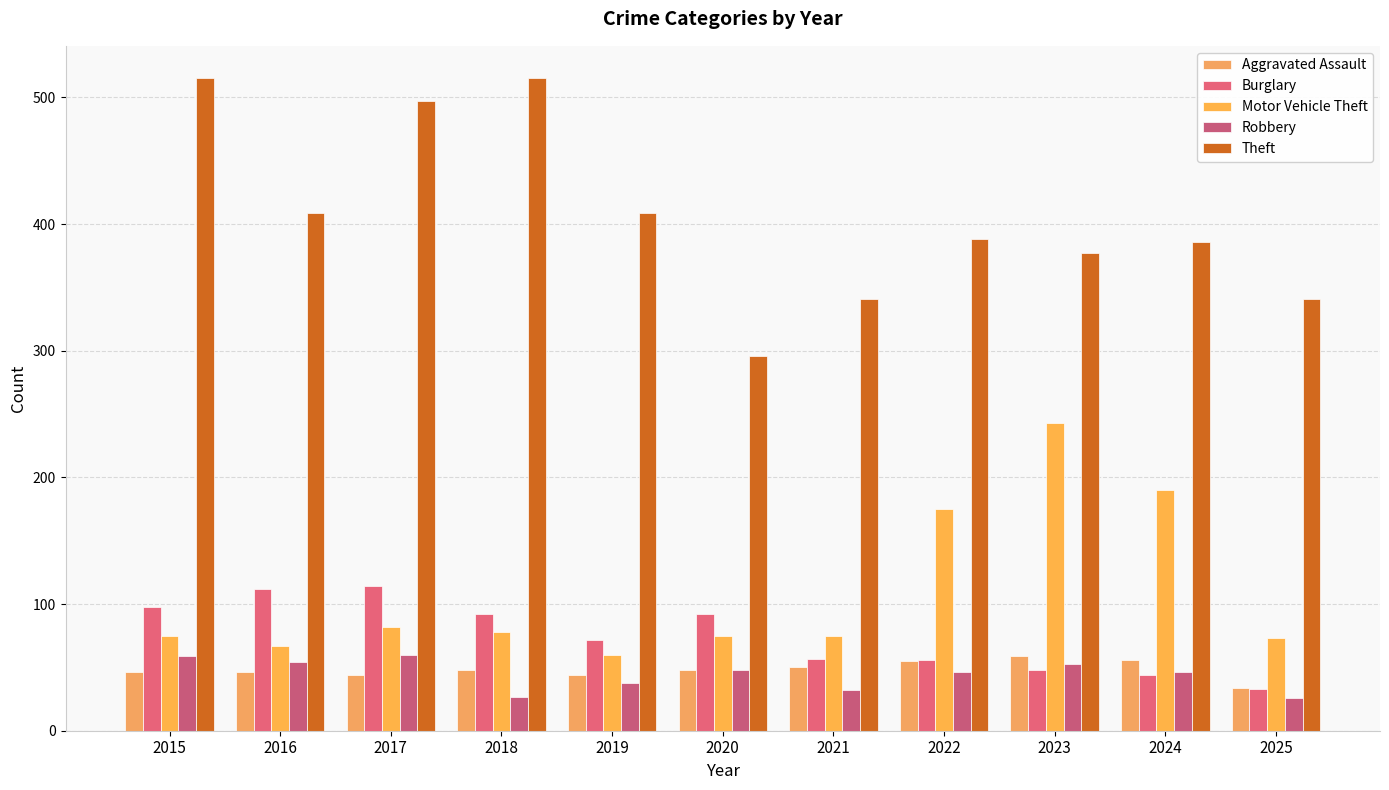

What is the difference between the second highest and second lowest values in the Burglary series?

68